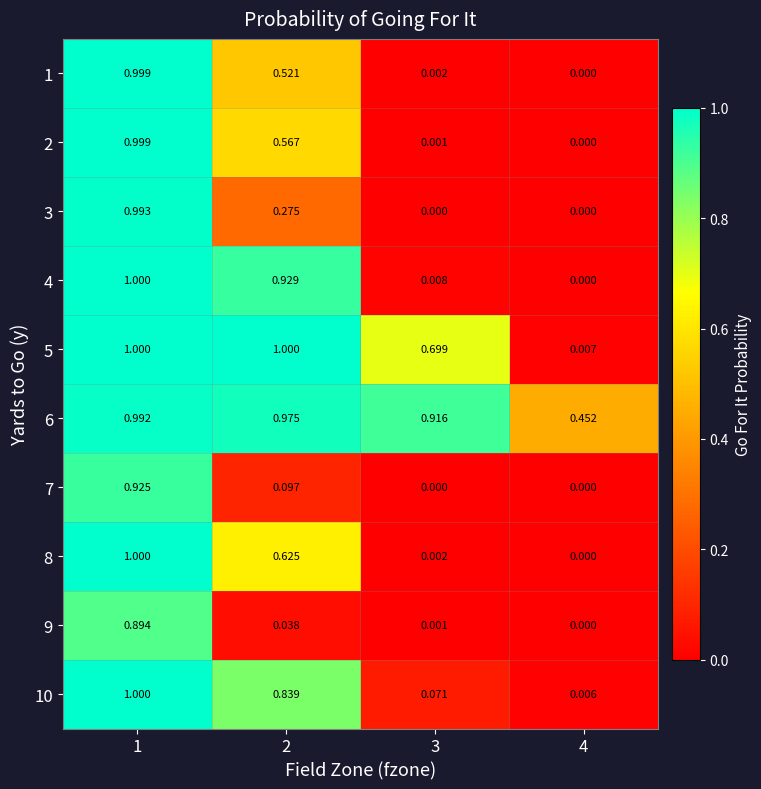

Is the value of 7 at 1 greater than the value of 8 at 3?

Yes